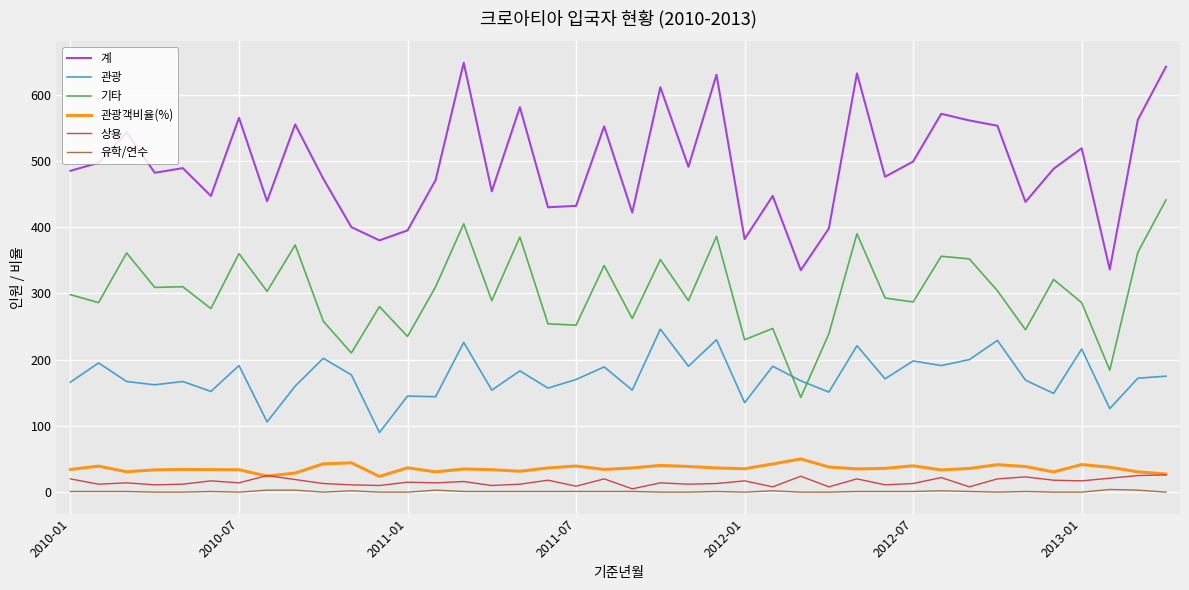

What is the sum of all 유학/연수 values?

39.0